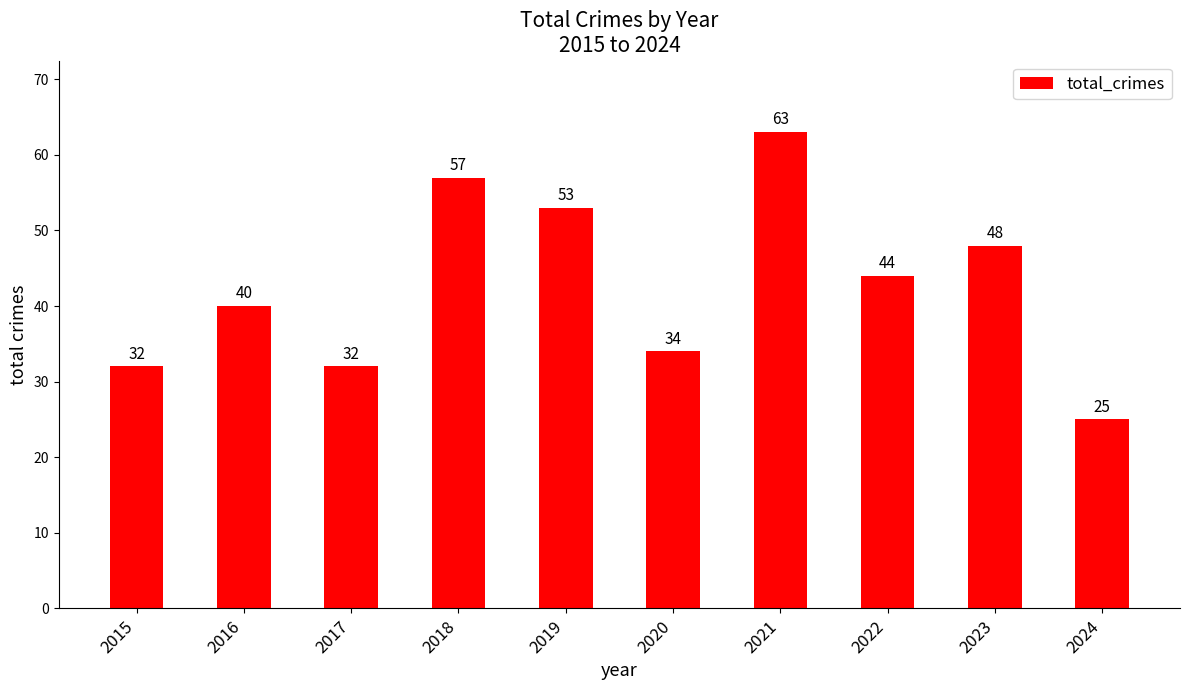

What is the difference between the values at 2016 and 2017?

8